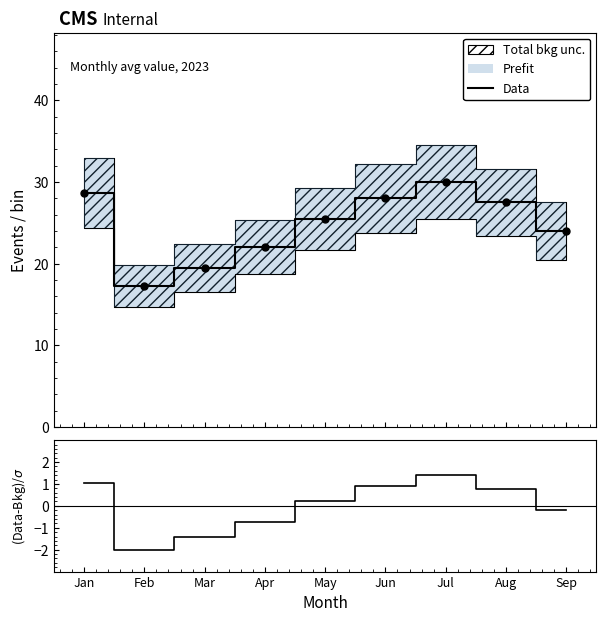

True or false: Data has a value of 28.0 at Jun.

True